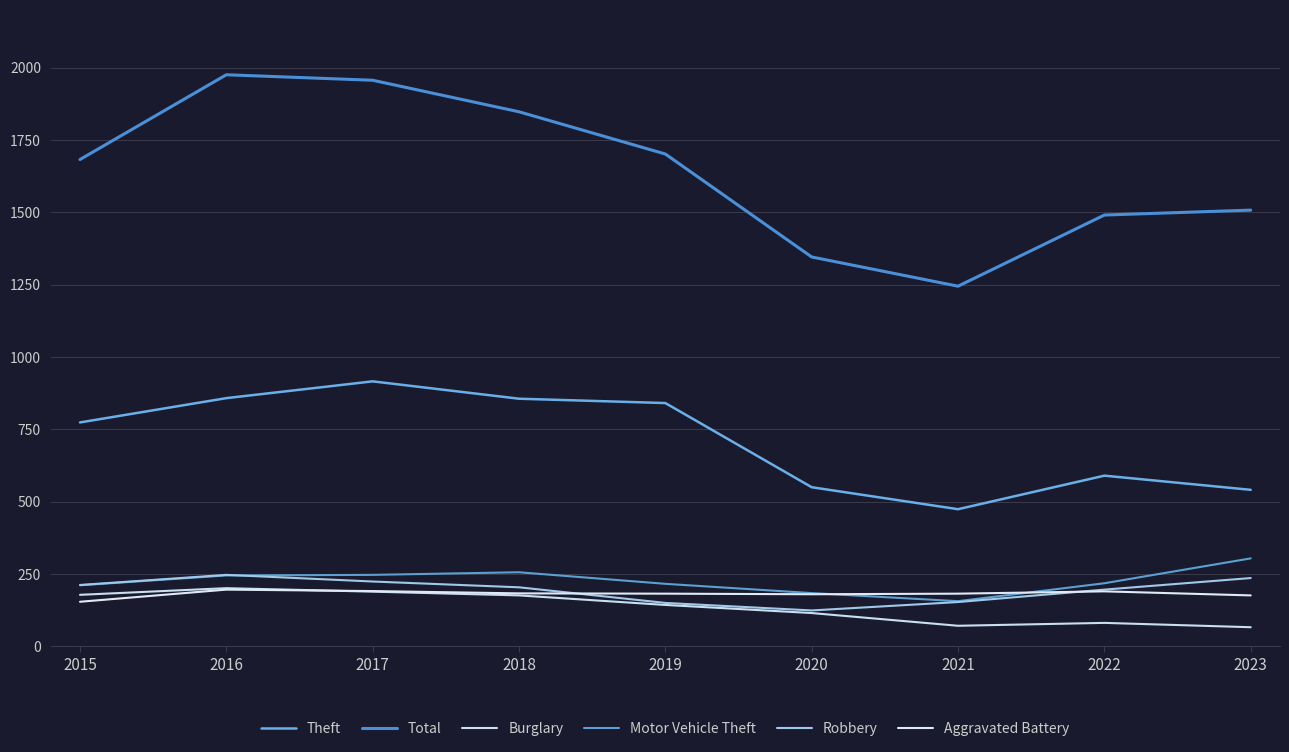

What are all the series names shown in the legend?

Theft, Total, Burglary, Motor Vehicle Theft, Robbery, Aggravated Battery